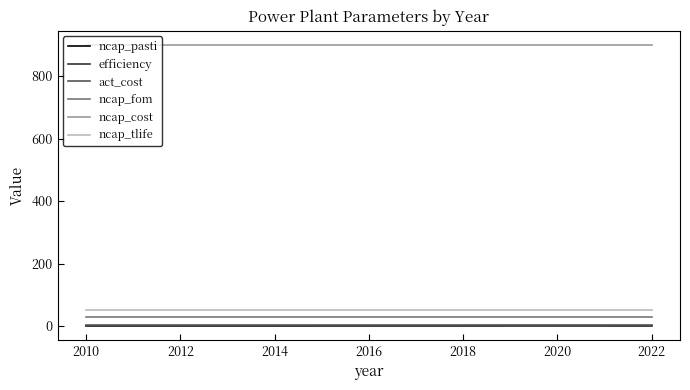

Which series has the largest total across all categories?

ncap_cost